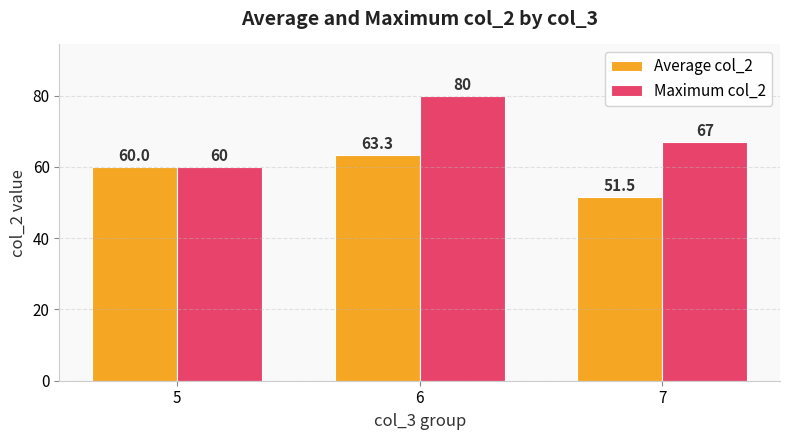

Which label corresponds to the smallest value in the chart?

7